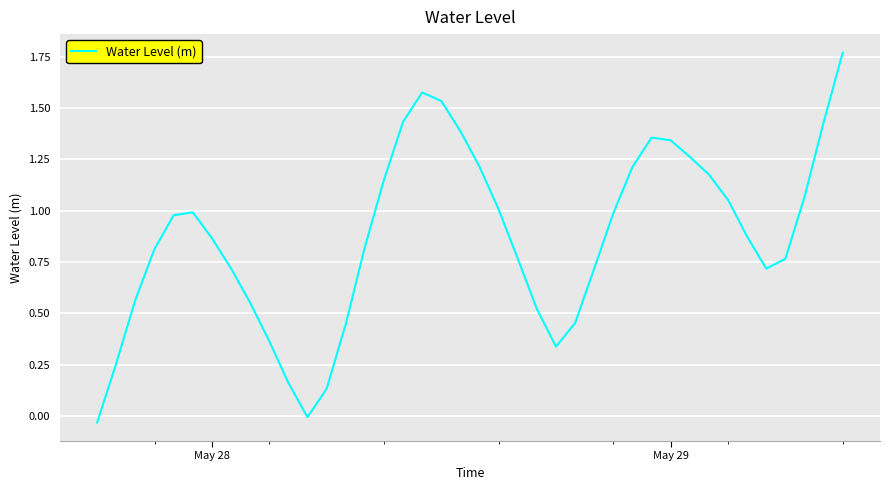

How many interior local peaks (higher than both neighbors) does the data have?

3